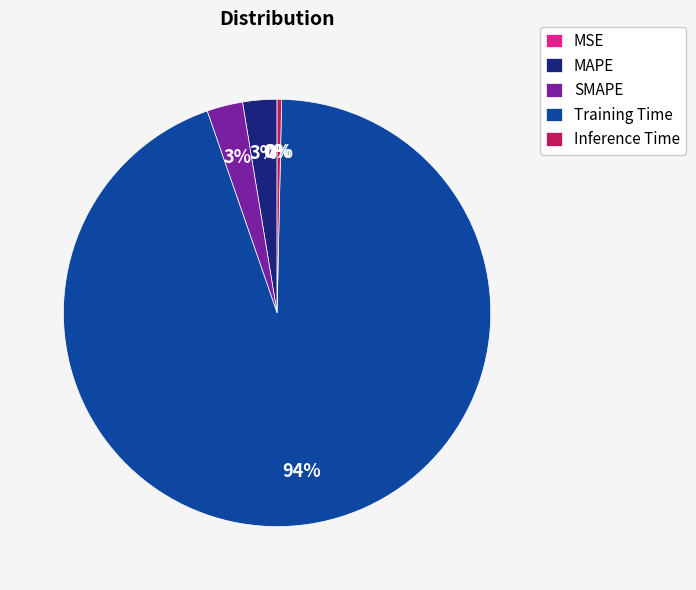

Between Inference Time and Training Time, which is larger?

Training Time